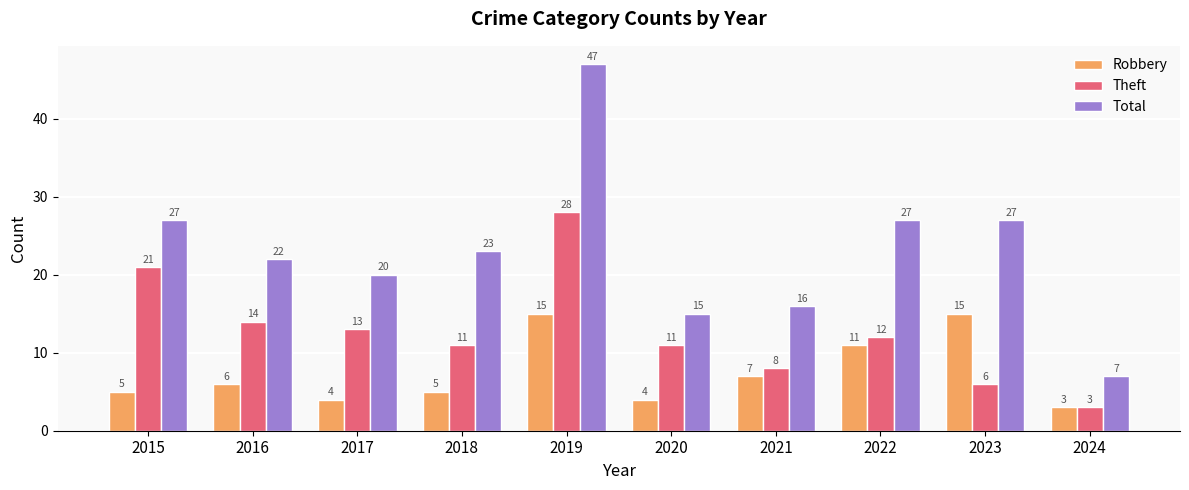

Where does the Total series first go above 23?

2015